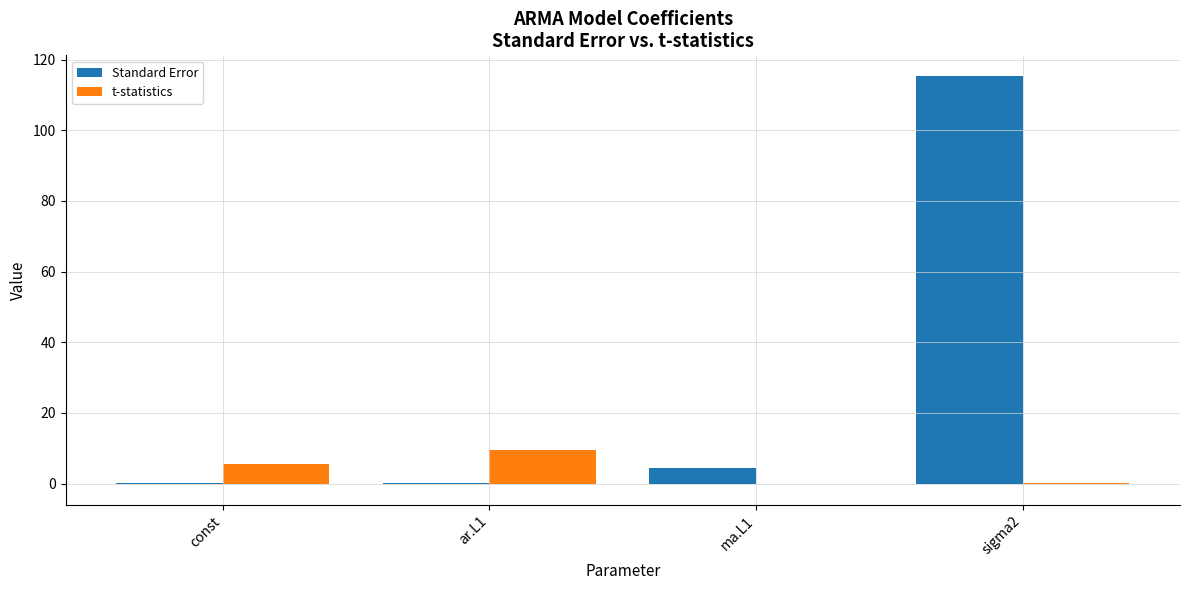

How many categories are shown in the chart?

4